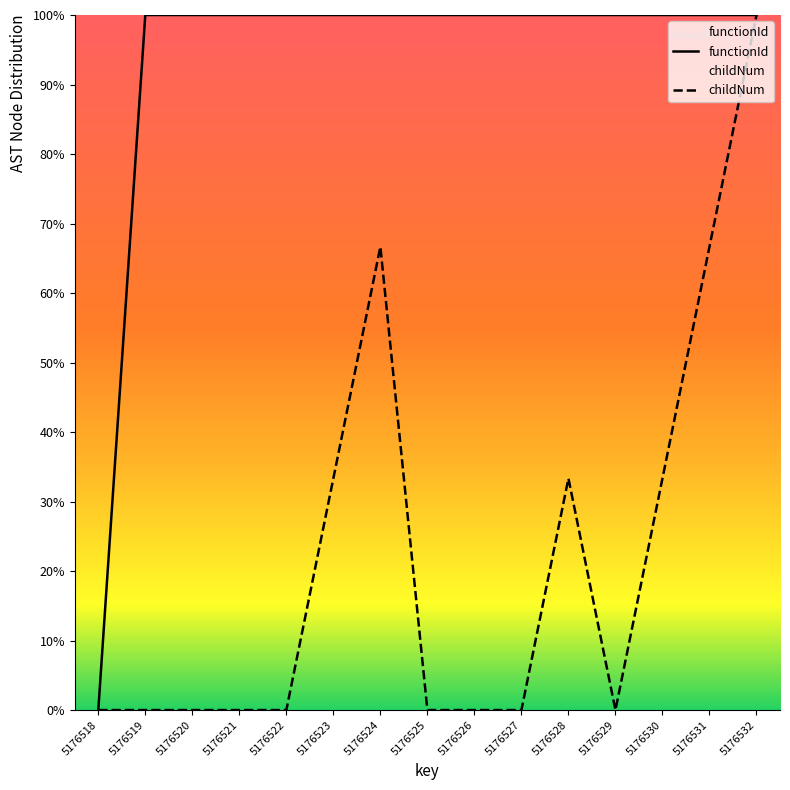

How many interior local peaks does the childNum series have?

2